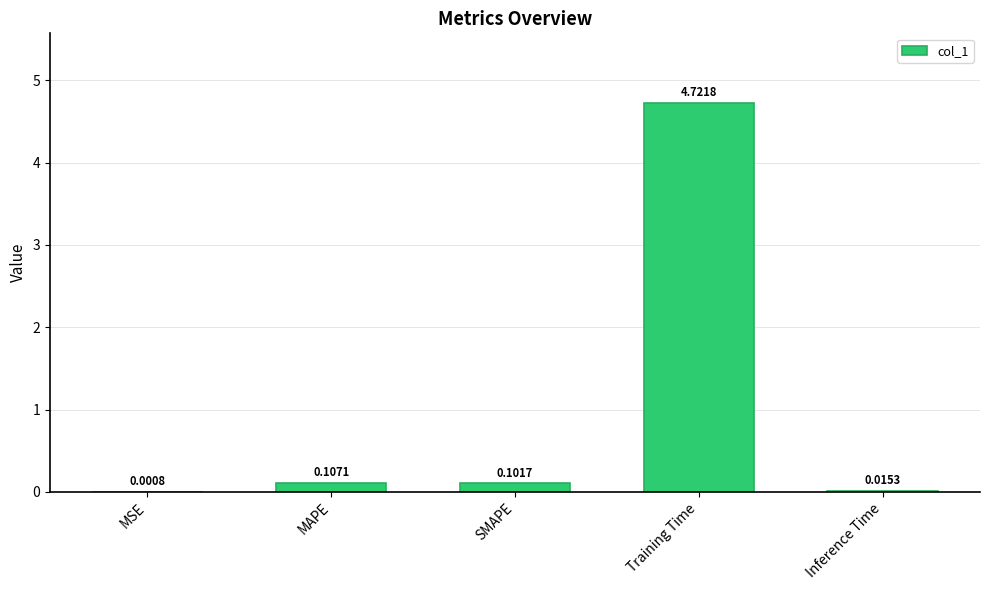

What is the change in value from MSE to Training Time?

+4.7